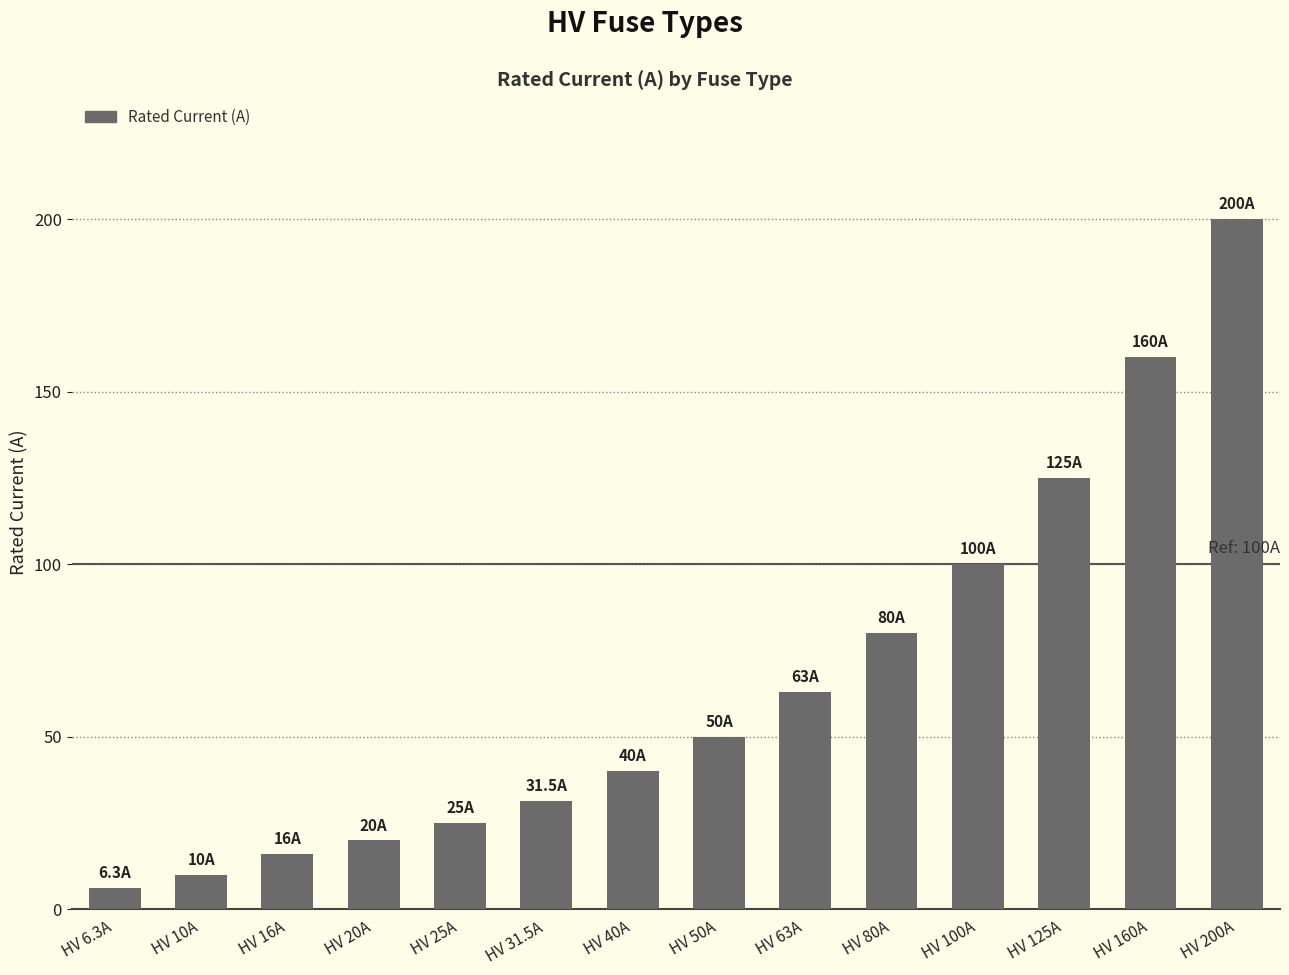

What is the change in value from HV 16A to HV 25A?

+9.0